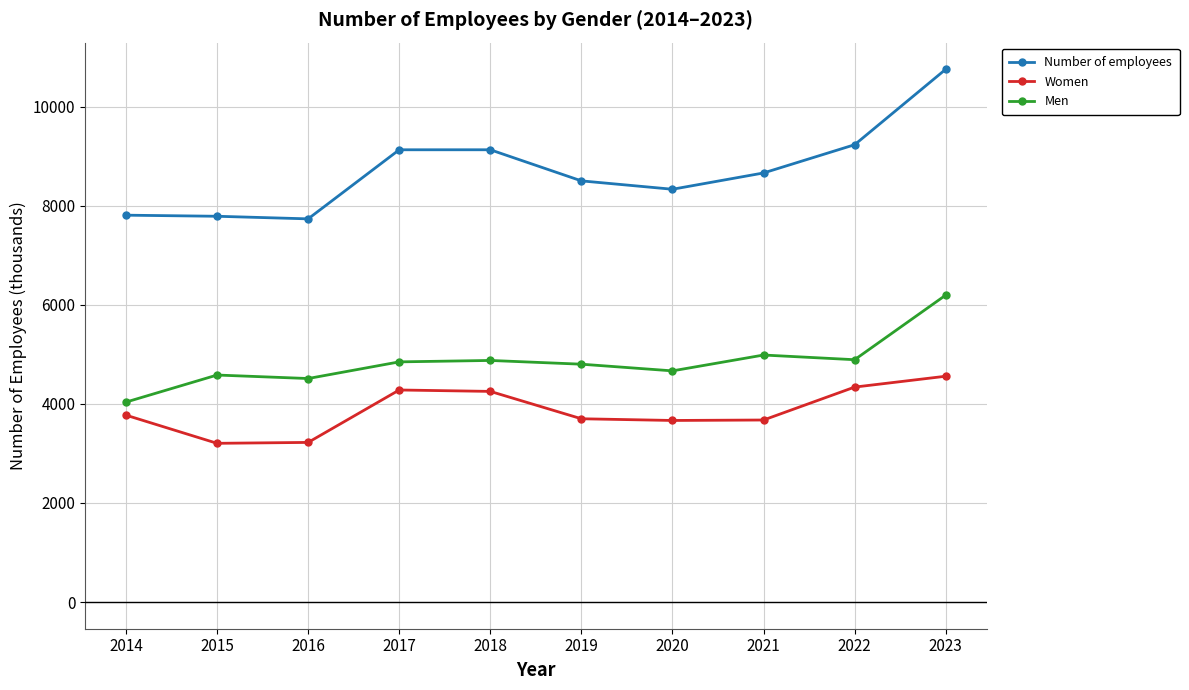

Does the chart have visible grid lines?

Yes